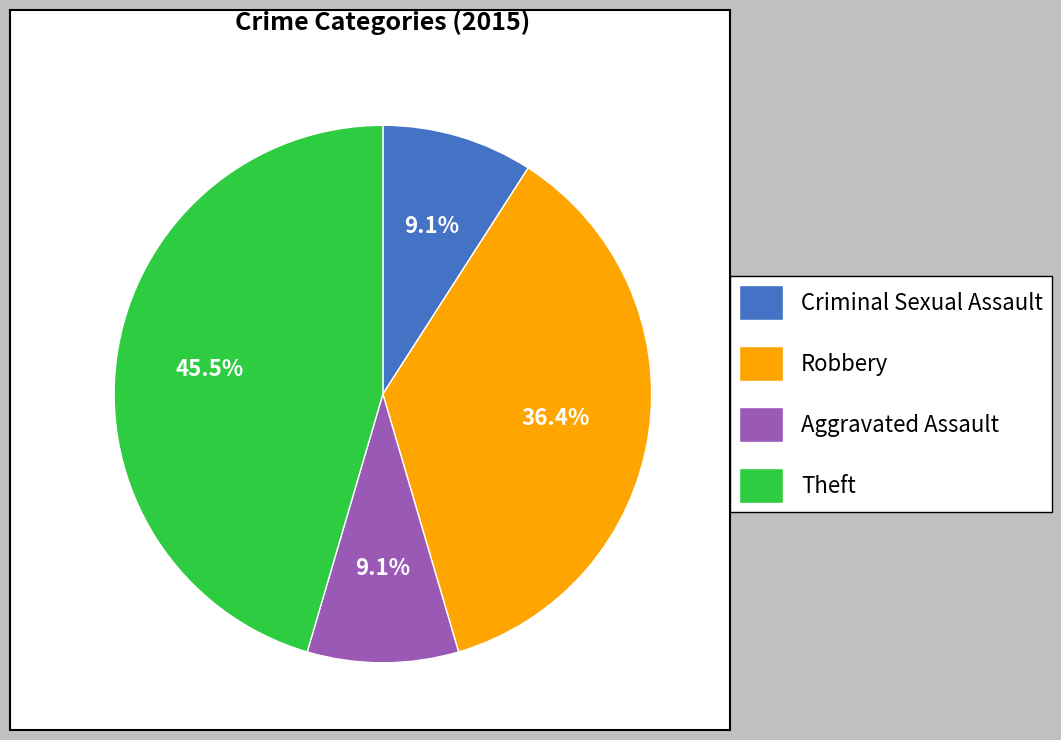

What percentage do Robbery and Aggravated Assault together represent?

45.5%